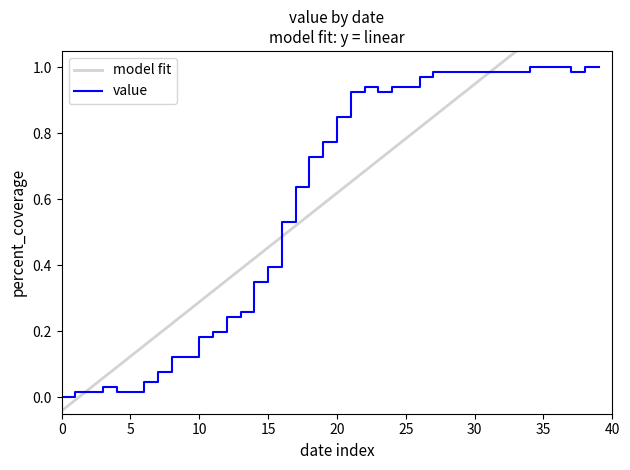

What is the label of the 22nd point from the left?

21